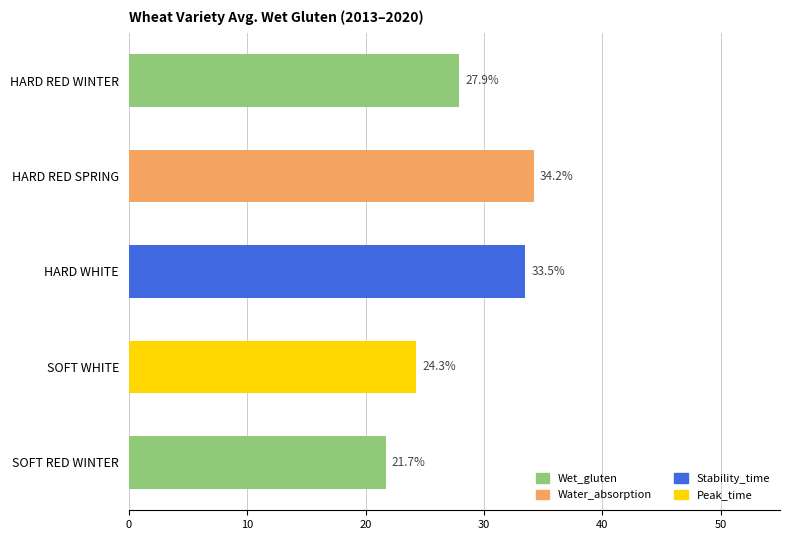

List the labels in order of value, smallest first.

SOFT RED WINTER, SOFT WHITE, HARD RED WINTER, HARD WHITE, HARD RED SPRING